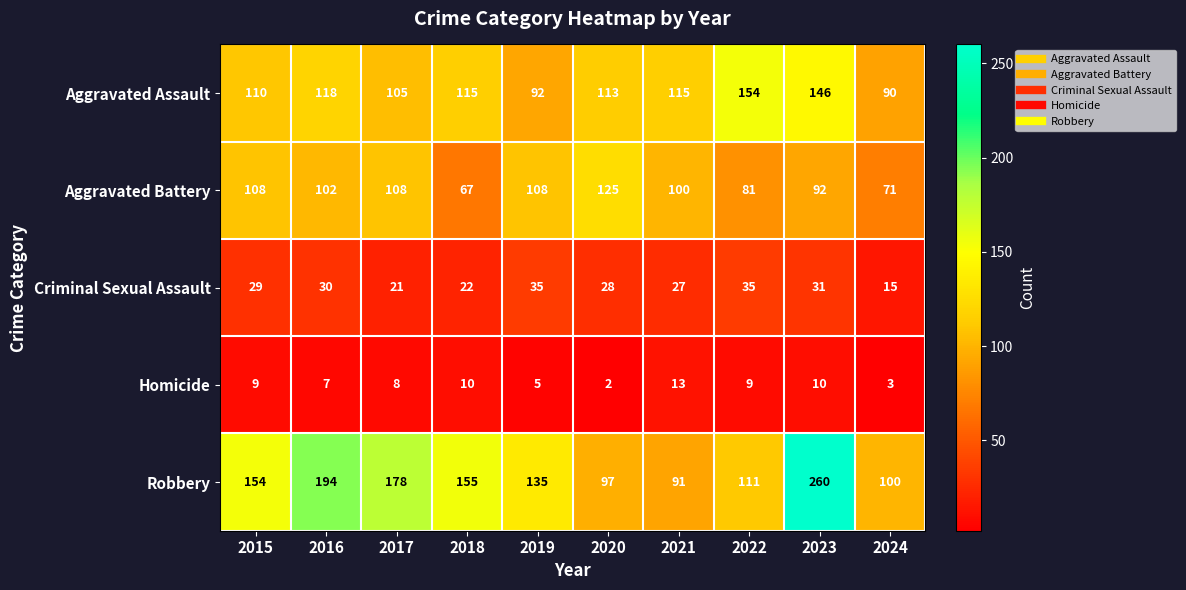

Is the value of Homicide at 2020 greater than the value of Robbery at 2024?

No